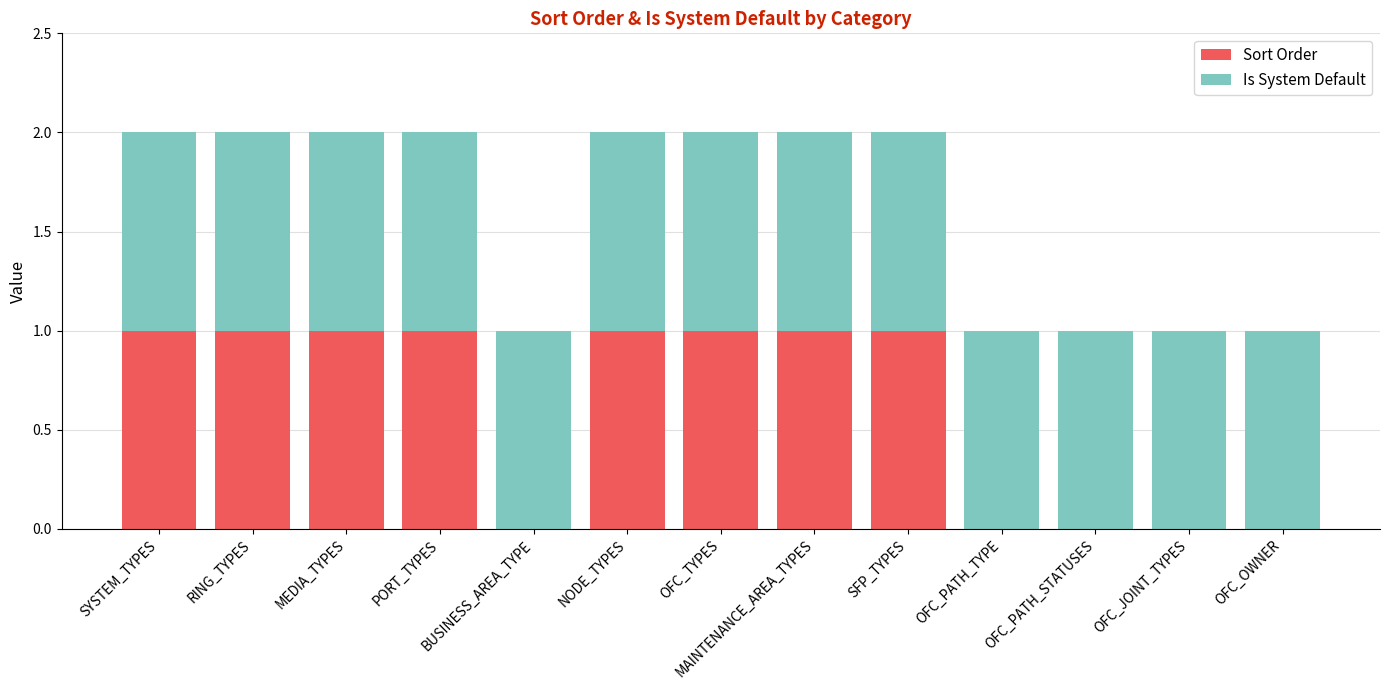

Is it true that Sort Order equals 1 at OFC_TYPES?

True